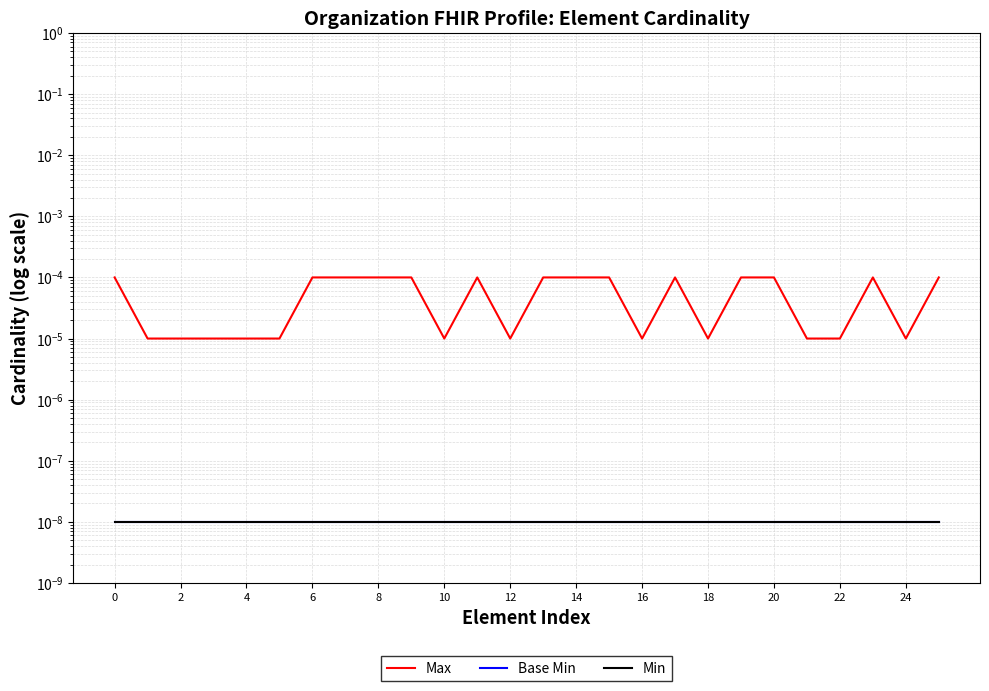

What is the label of the 16th point from the left?

15